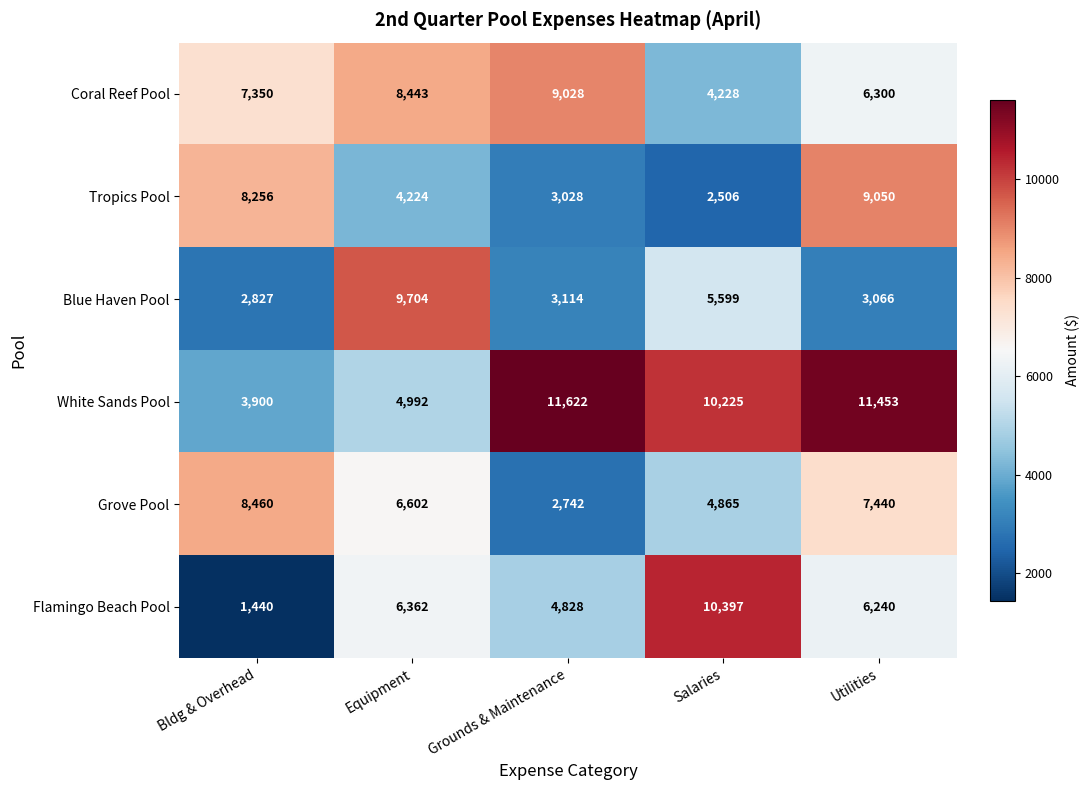

At which label is White Sands Pool closest to 7761?

Salaries